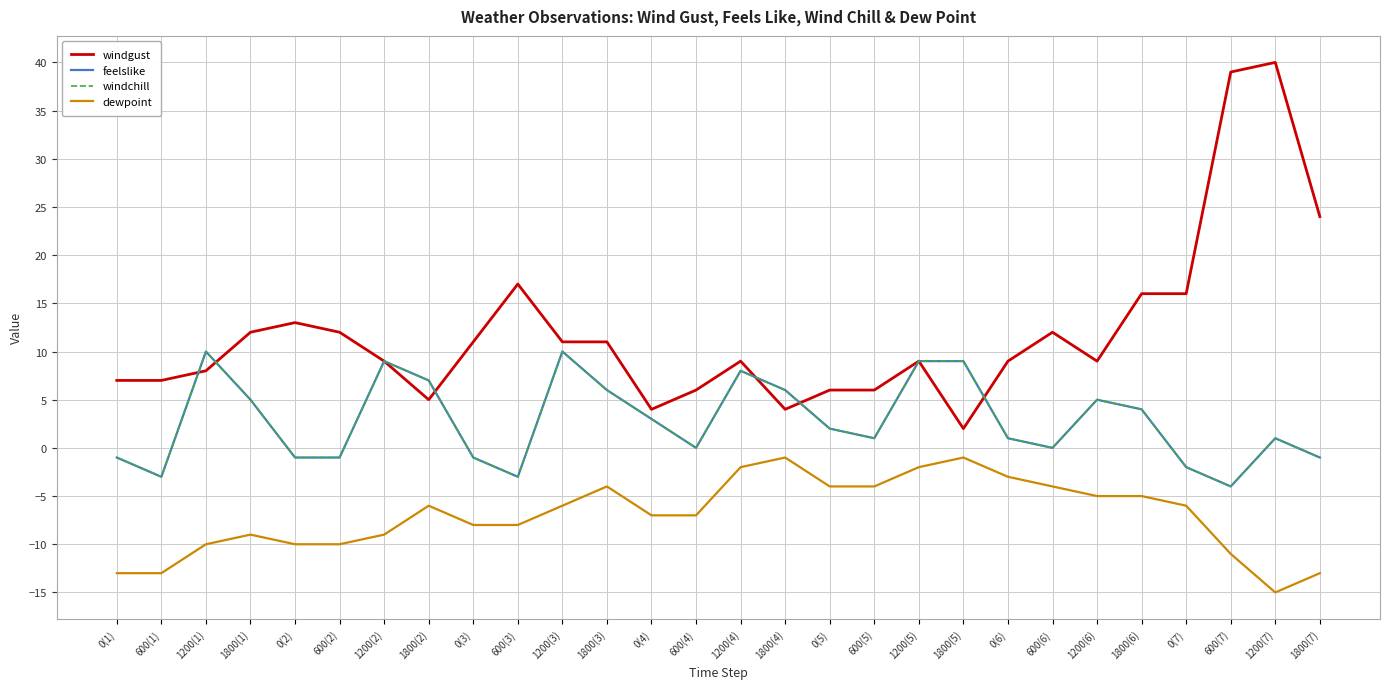

Reading right to left, extract all data points from this chart.

windgust: 24	40	39	16	16	9	12	9	2	9	6	6	4	9	6	4	11	11	17	11	5	9	12	13	12	8	7	7
feelslike: -1	1	-4	-2	4	5	0	1	9	9	1	2	6	8	0	3	6	10	-3	-1	7	9	-1	-1	5	10	-3	-1
windchill: -1	1	-4	-2	4	5	0	1	9	9	1	2	6	8	0	3	6	10	-3	-1	7	9	-1	-1	5	10	-3	-1
dewpoint: -13	-15	-11	-6	-5	-5	-4	-3	-1	-2	-4	-4	-1	-2	-7	-7	-4	-6	-8	-8	-6	-9	-10	-10	-9	-10	-13	-13